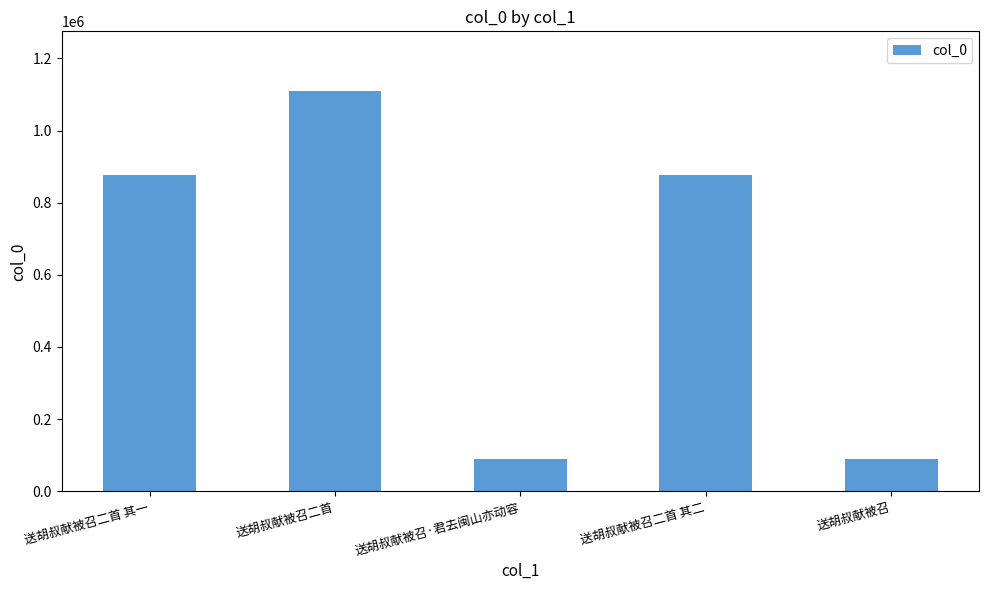

What is the smallest value displayed?

88728